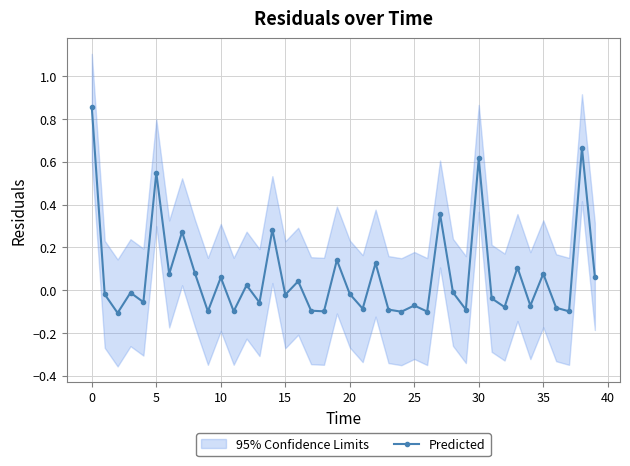

The value of Predicted at 10 is 0.0. True or false?

False